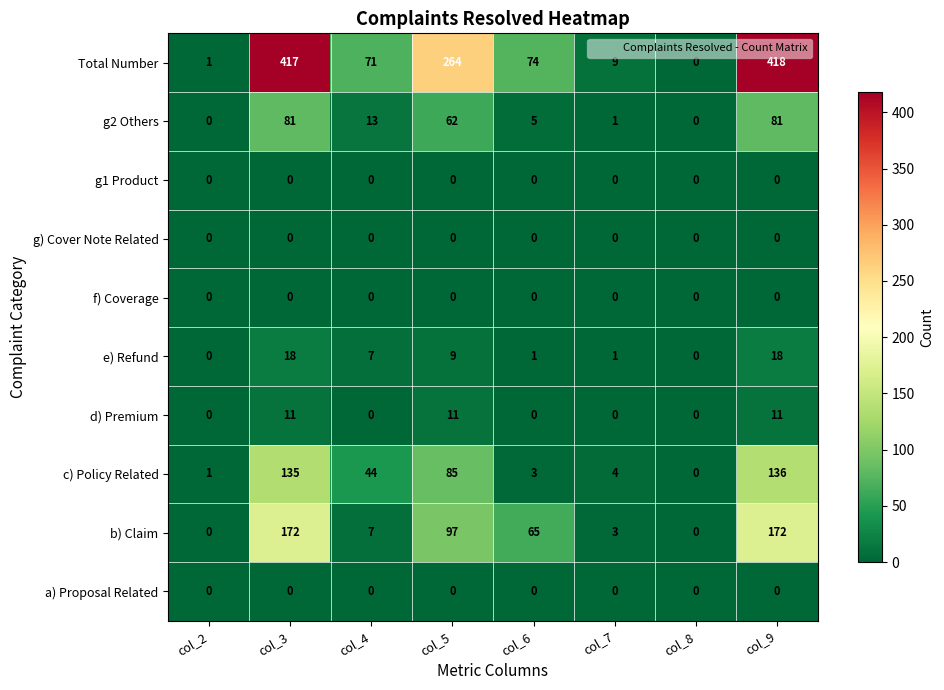

List the labels in order of Total Number value, smallest first.

col_8, col_2, col_7, col_4, col_6, col_5, col_3, col_9